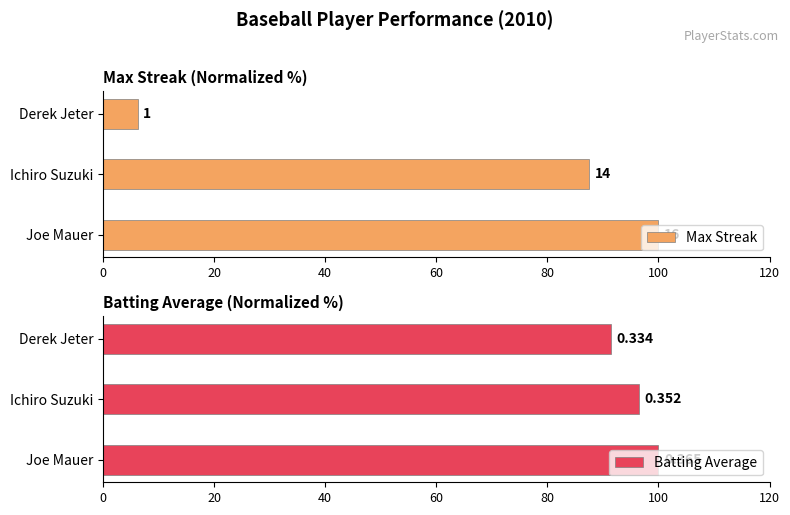

At Joe Mauer, list the series in order from largest to smallest.

Max Streak, Batting Average